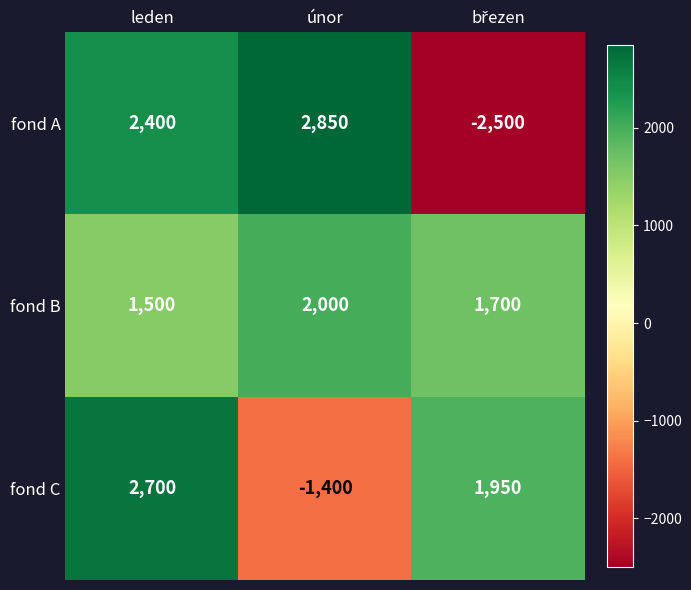

What is the sum of all fond B values?

5200